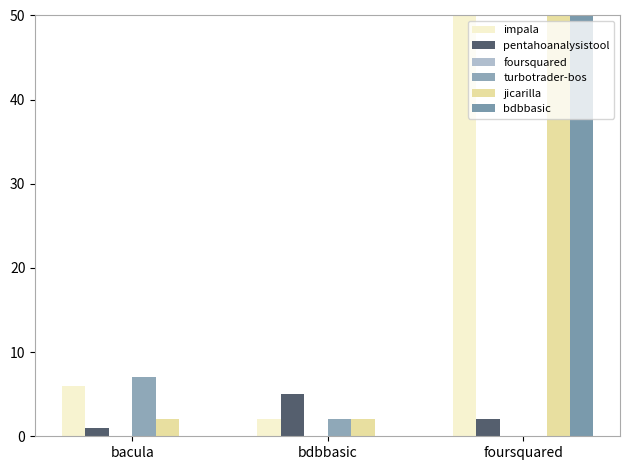

At which category does the chart reach its peak across all series?

foursquared